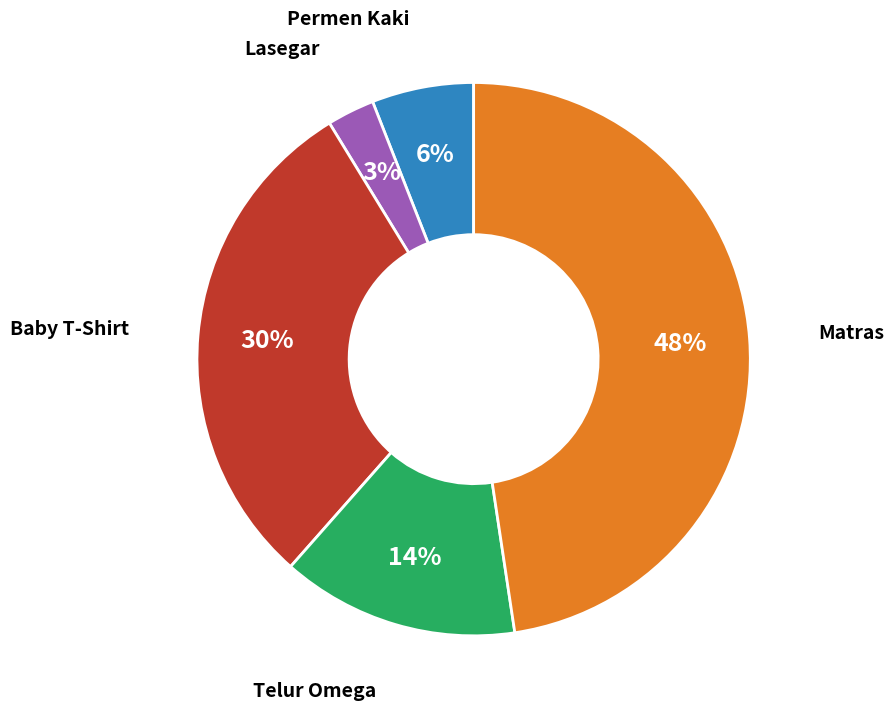

To the nearest percent, what is the difference between the largest and smallest slice percentages?

45%